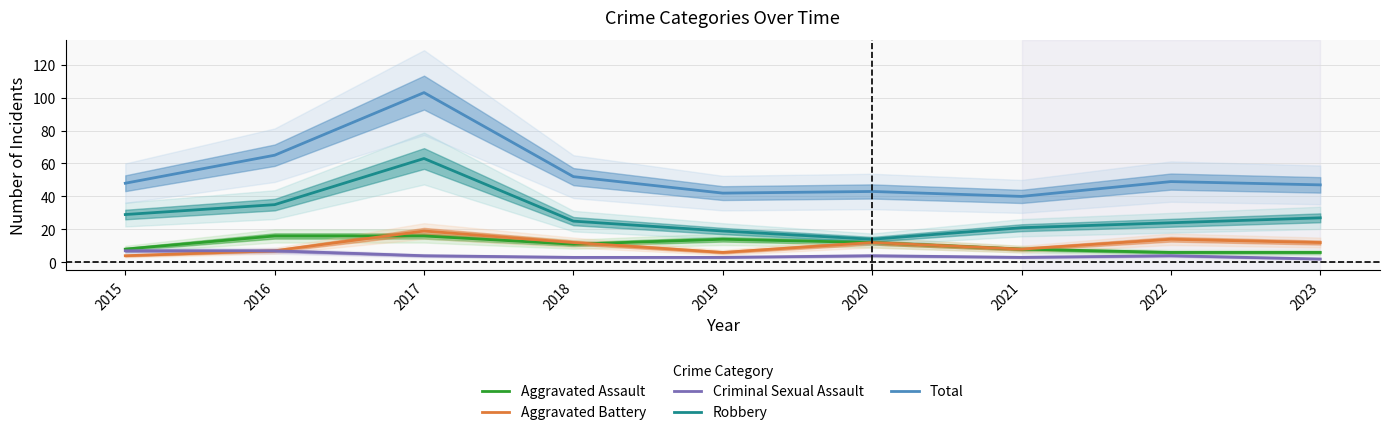

The Aggravated Battery series shows 19 at 2017. True or false?

True